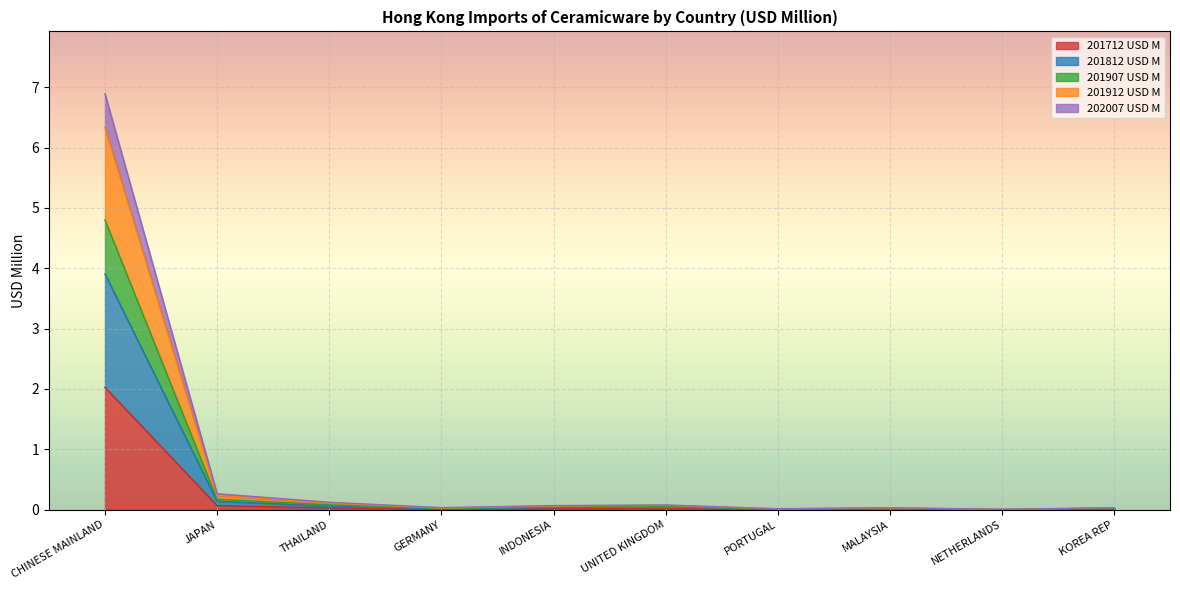

How many lines are shown in the chart?

5